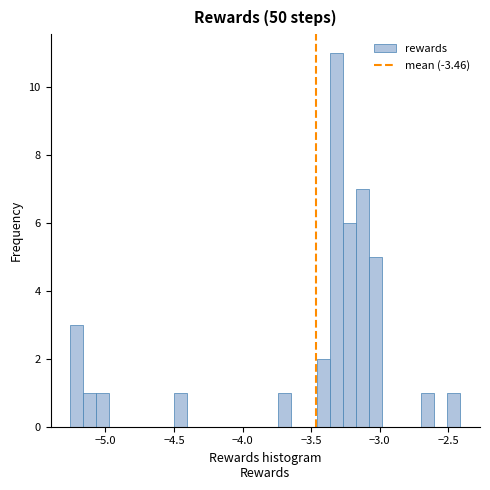

Read against the x-axis, roughly where is the centre of the tallest bar?

-3.30